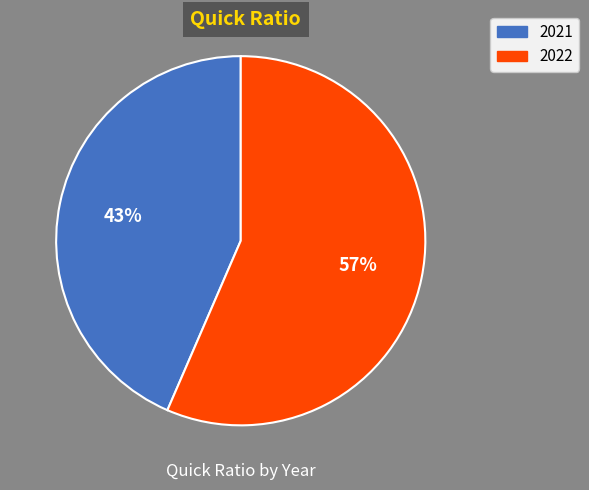

Rank the categories by value from highest to lowest.

2022, 2021